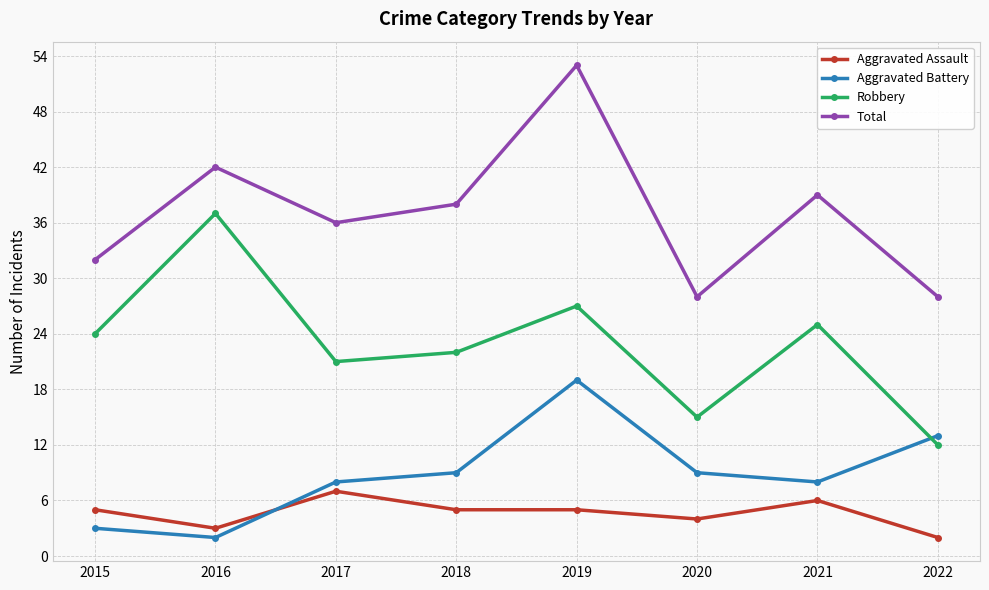

How many times do Aggravated Battery and Aggravated Assault cross each other?

1